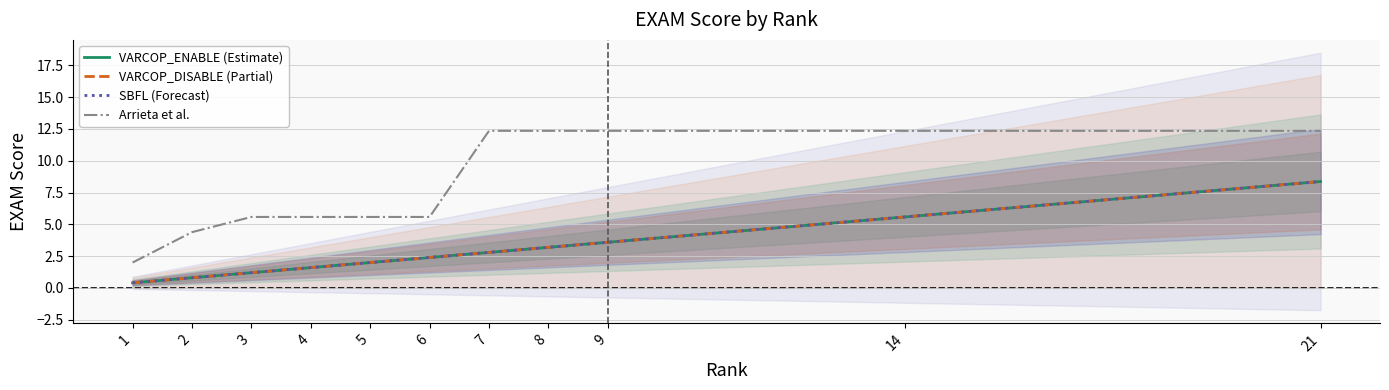

How many data points in Arrieta et al. are above 5?

9